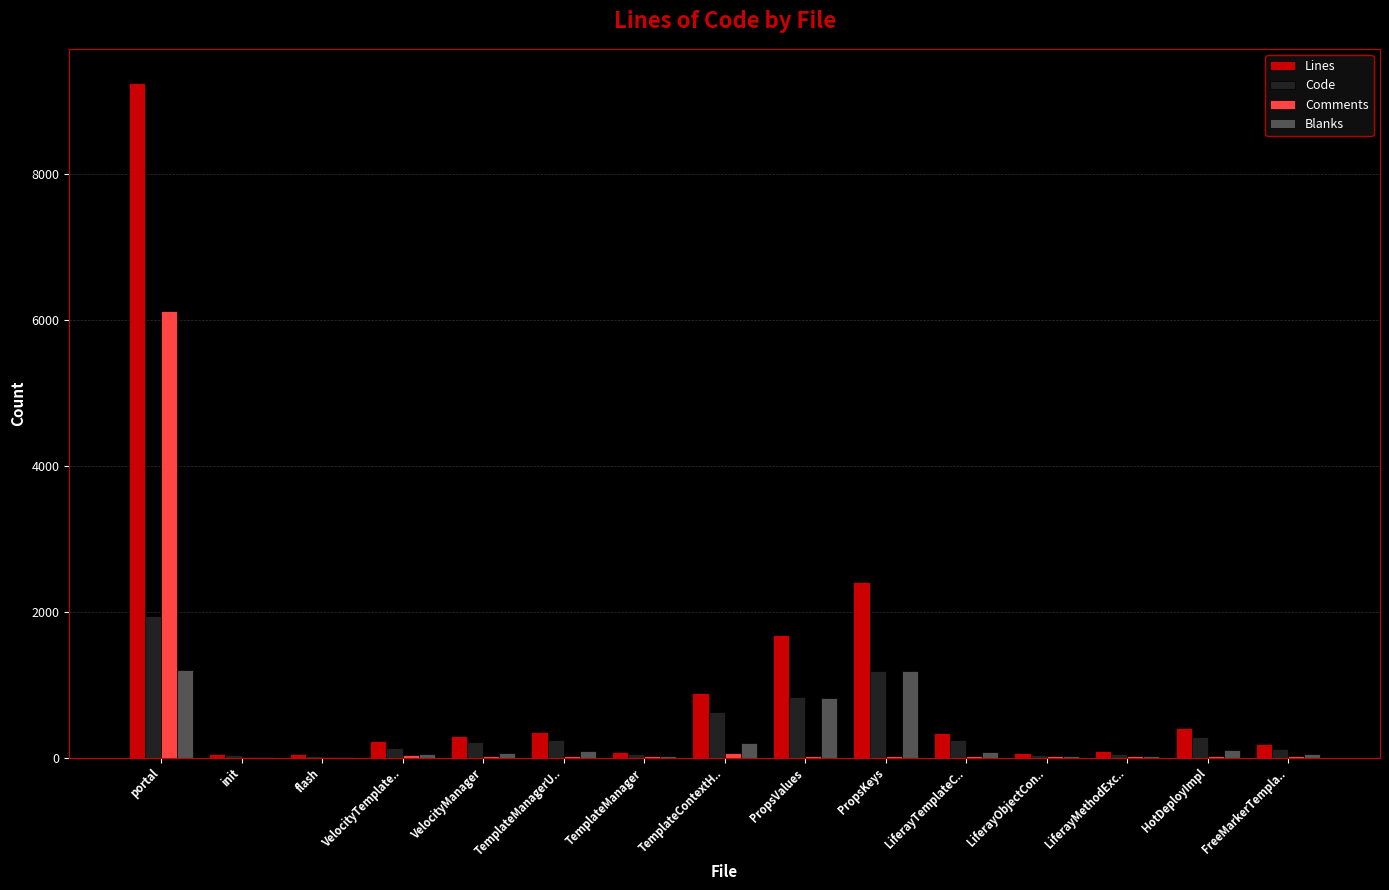

At which category is the sum across all series the highest?

portal